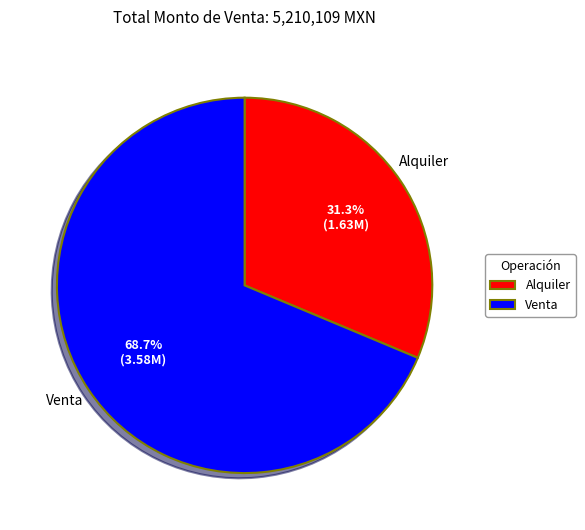

How many segments does this pie chart have?

2